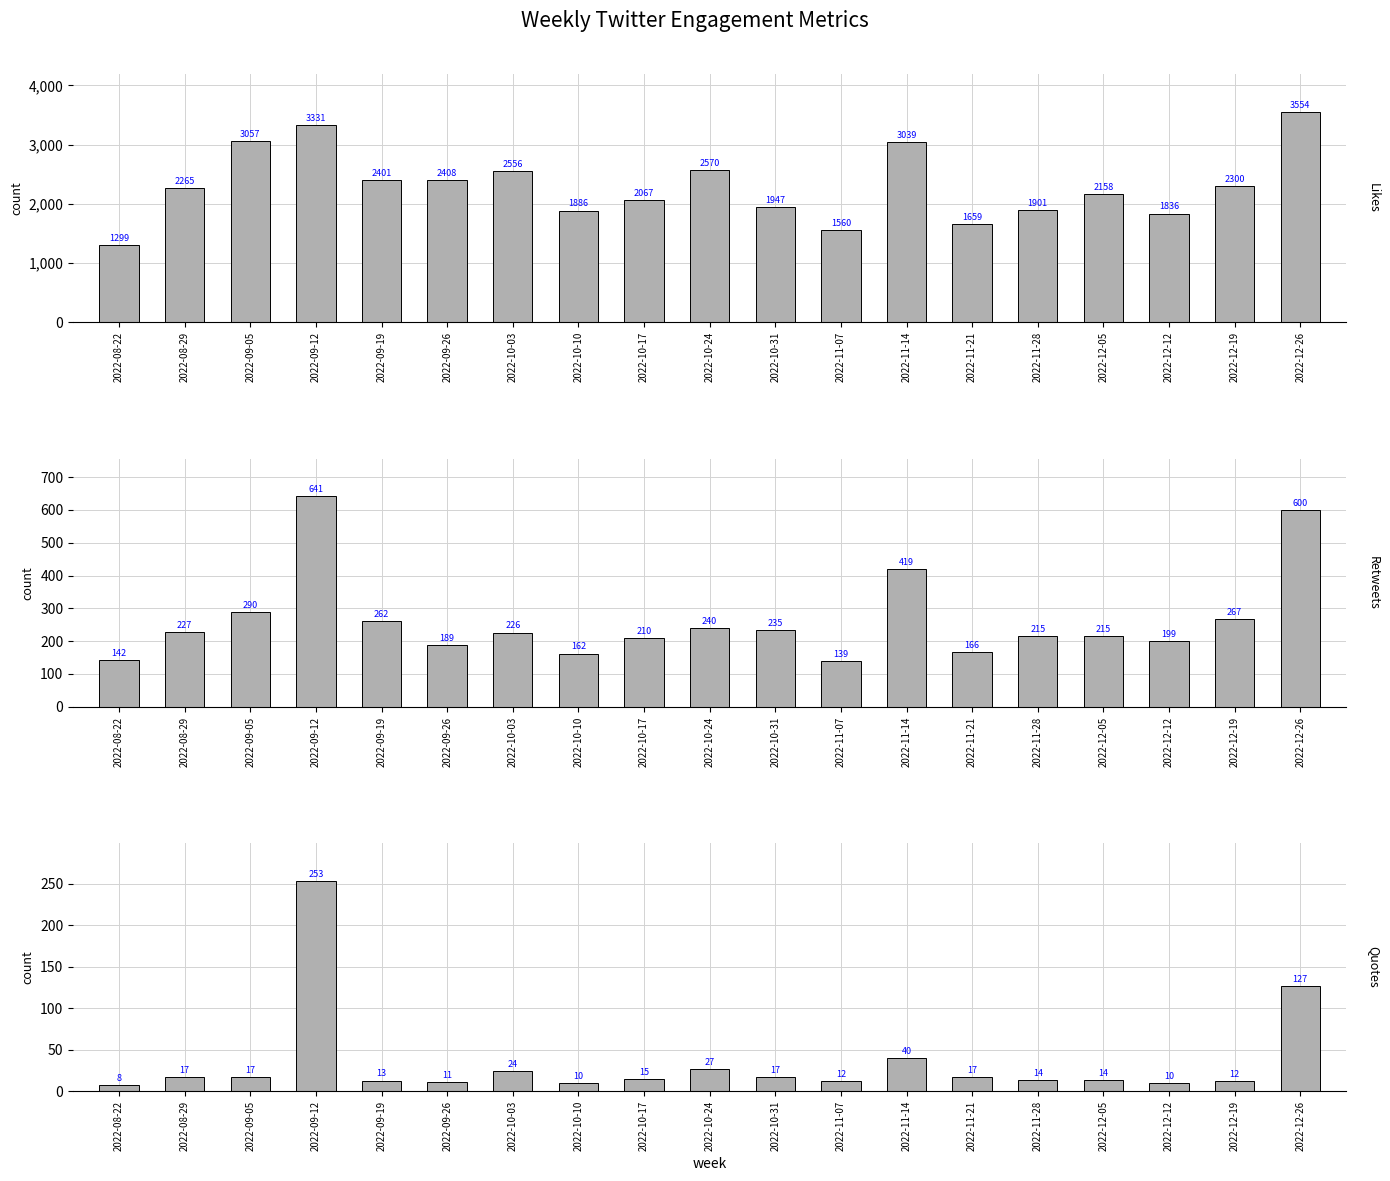

Reading right to left, extract all data points from this chart.

Likes: 3554	2300	1836	2158	1901	1659	3039	1560	1947	2570	2067	1886	2556	2408	2401	3331	3057	2265	1299
Retweets: 600	267	199	215	215	166	419	139	235	240	210	162	226	189	262	641	290	227	142
Quotes: 127	12	10	14	14	17	40	12	17	27	15	10	24	11	13	253	17	17	8